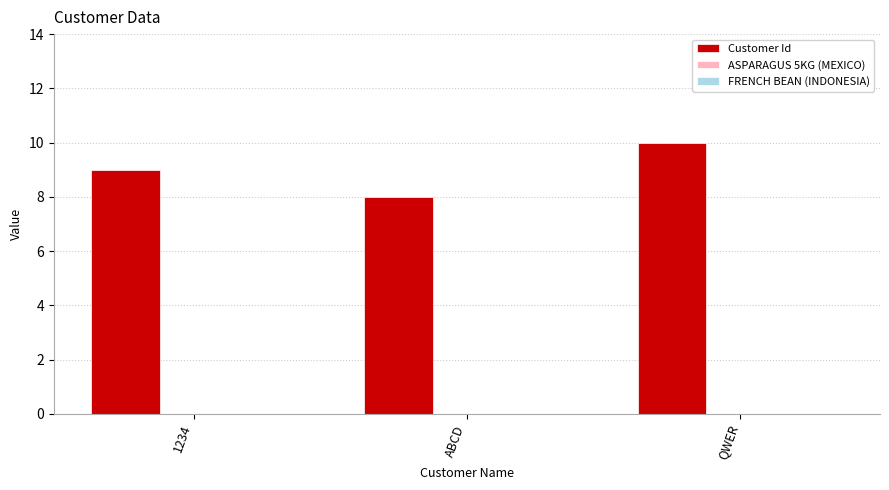

How many bars are there in total?

3